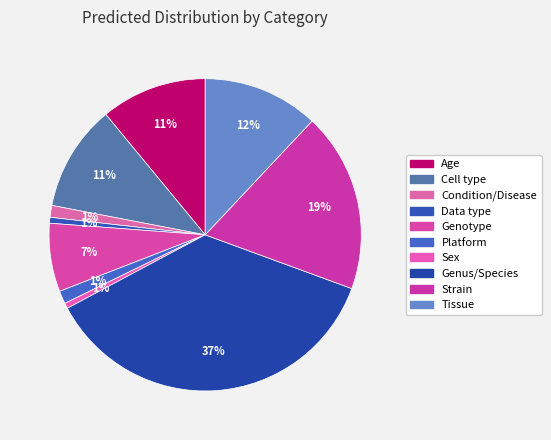

How many slices are in this pie chart?

10